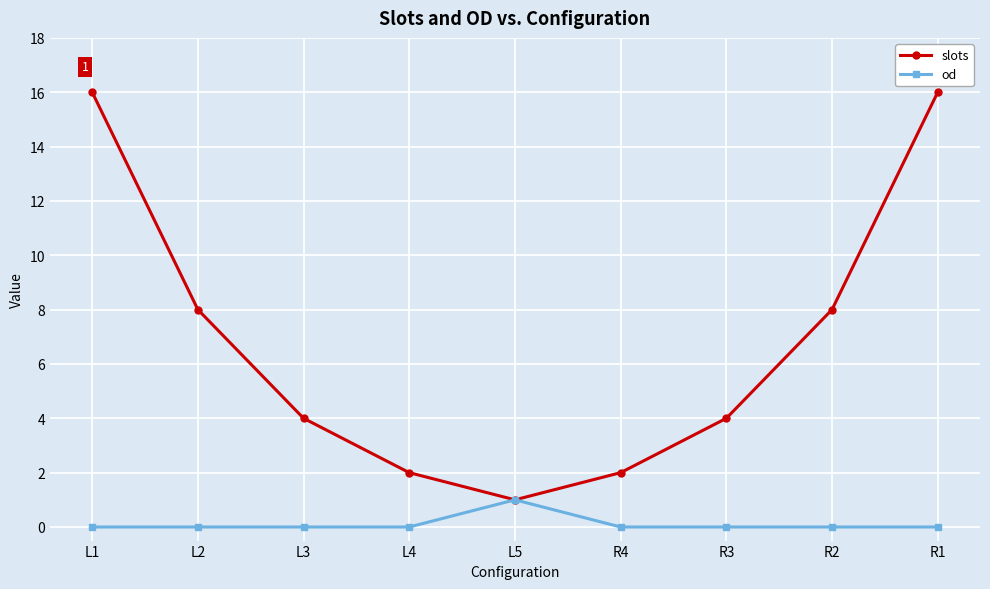

What is the label of the 1st point from the right?

R1